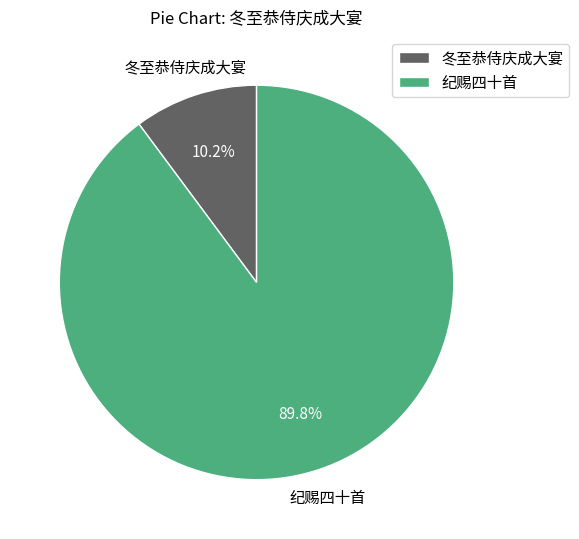

To the nearest percent, what percentage of the pie is 冬至恭侍庆成大宴?

10%